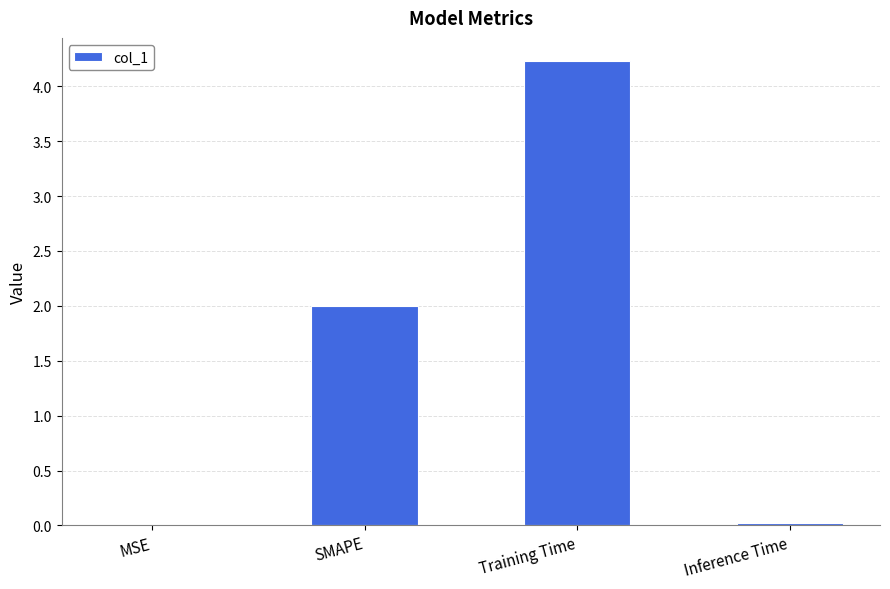

Read the value at SMAPE.

2.0